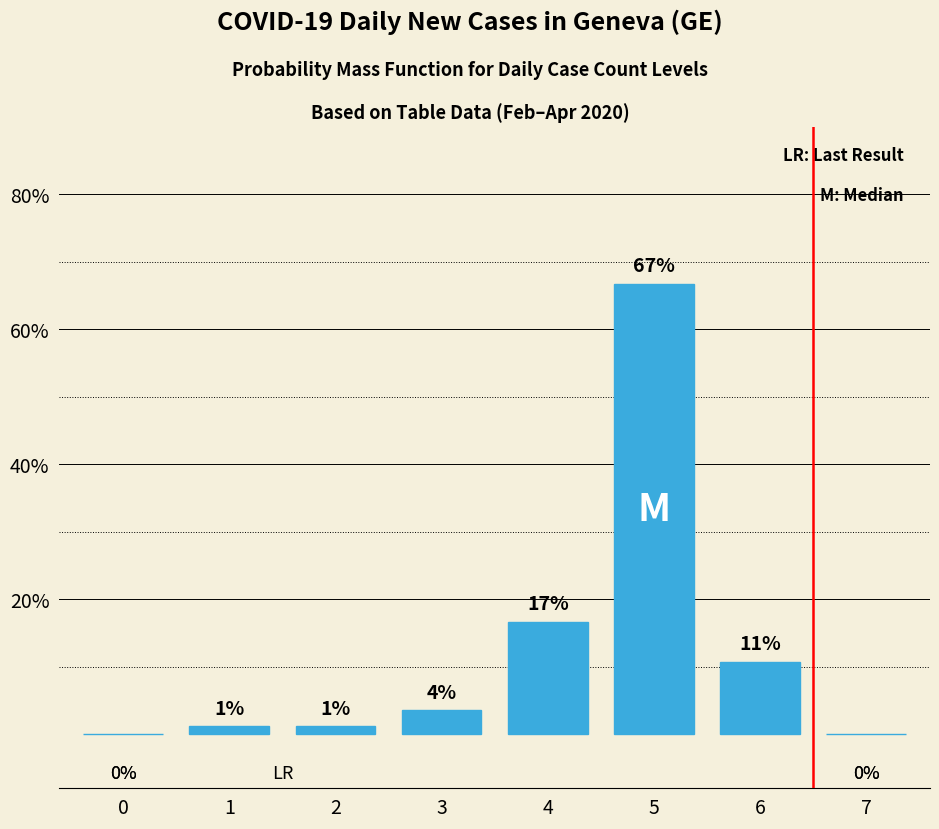

The value at 5 is 100.8. True or false?

False